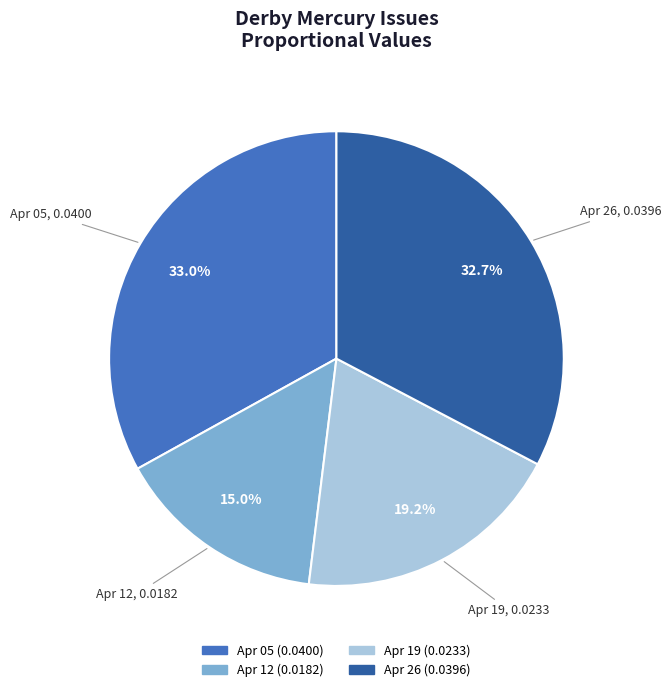

Does any single category account for the majority?

No